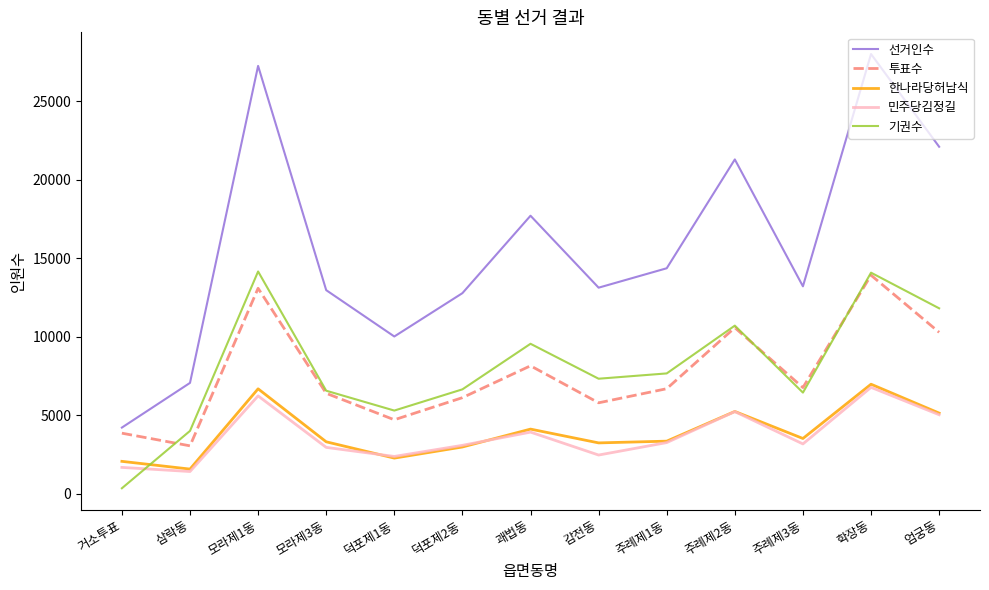

How many lines are shown in the chart?

5